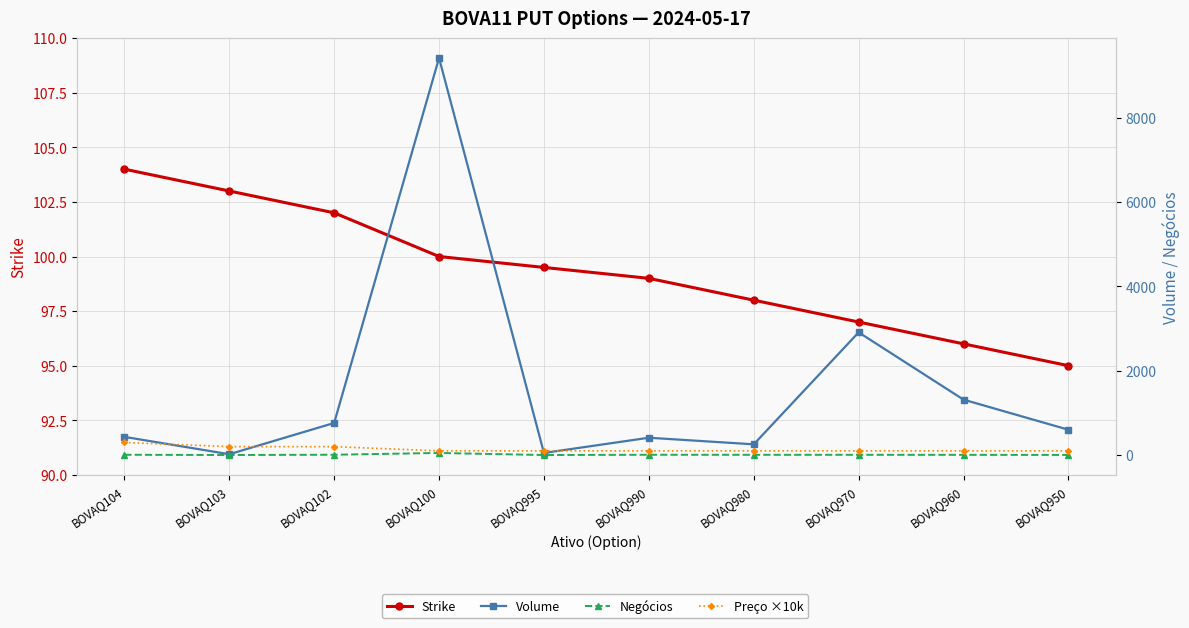

Reading left to right, list all the values displayed in this chart.

Strike: 104.0	103.0	102.0	100.0	99.5	99.0	98.0	97.0	96.0	95.0
Volume: 432.0	20.0	761.5	9419.8	50.0	411.1	254.7	2911.1	1314.7	600.8
Negócios: 7.0	1.0	8.0	50.0	1.0	7.0	6.0	6.0	5.0	3.0
Preço ×10k: 300.0	200.0	200.0	100.0	100.0	100.0	100.0	100.0	100.0	100.0